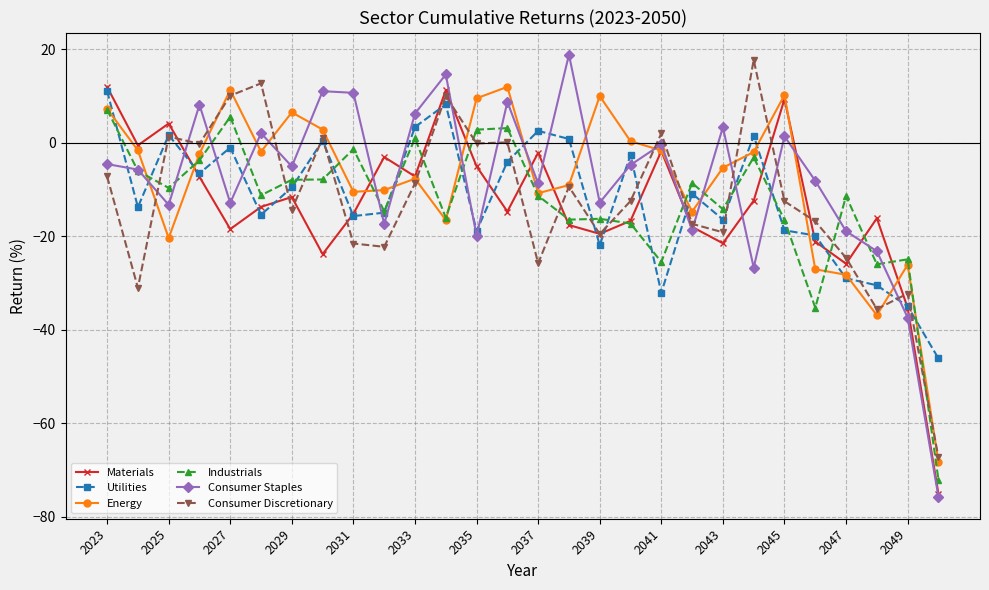

Which series has the widest spread of values?

Consumer Staples